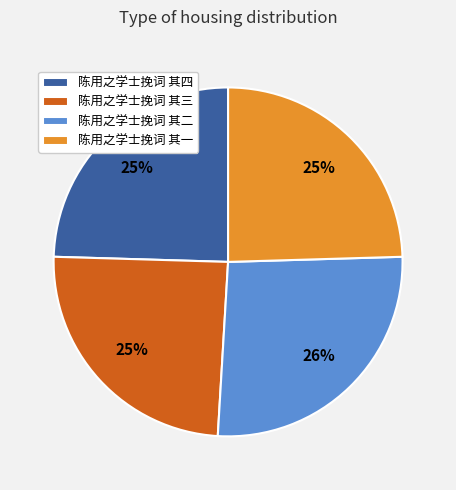

What percentage is the 陈用之学士挽词 其四 slice, to the nearest percent?

25%